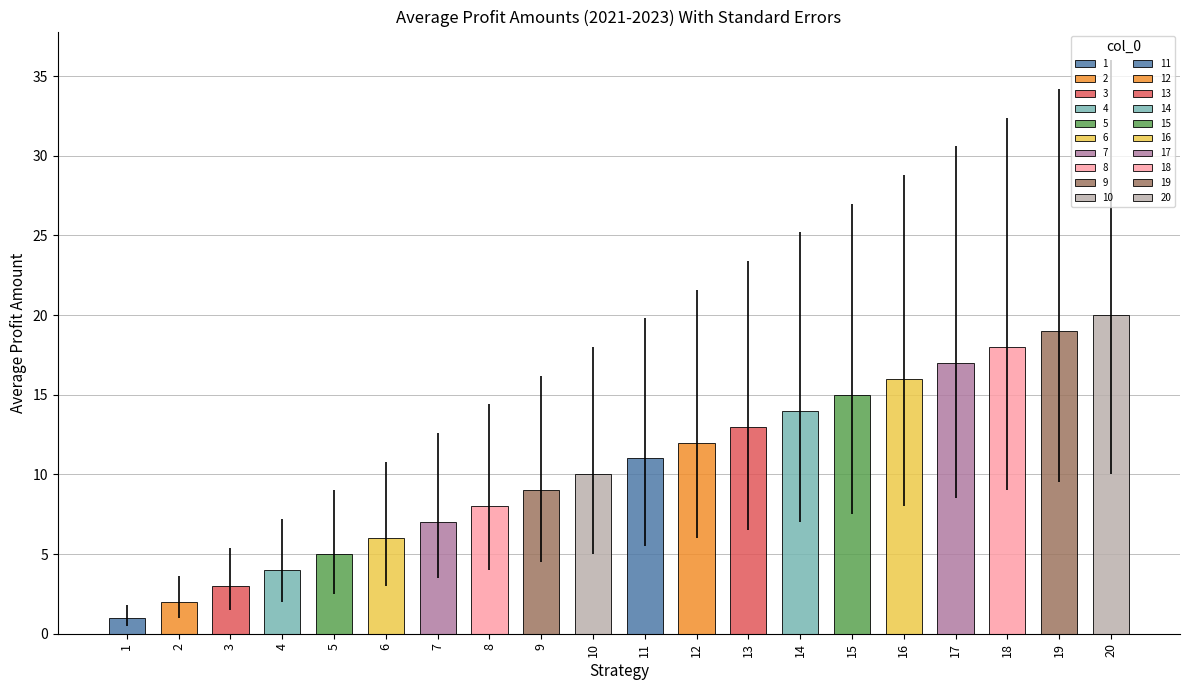

Read the value at 4.

4